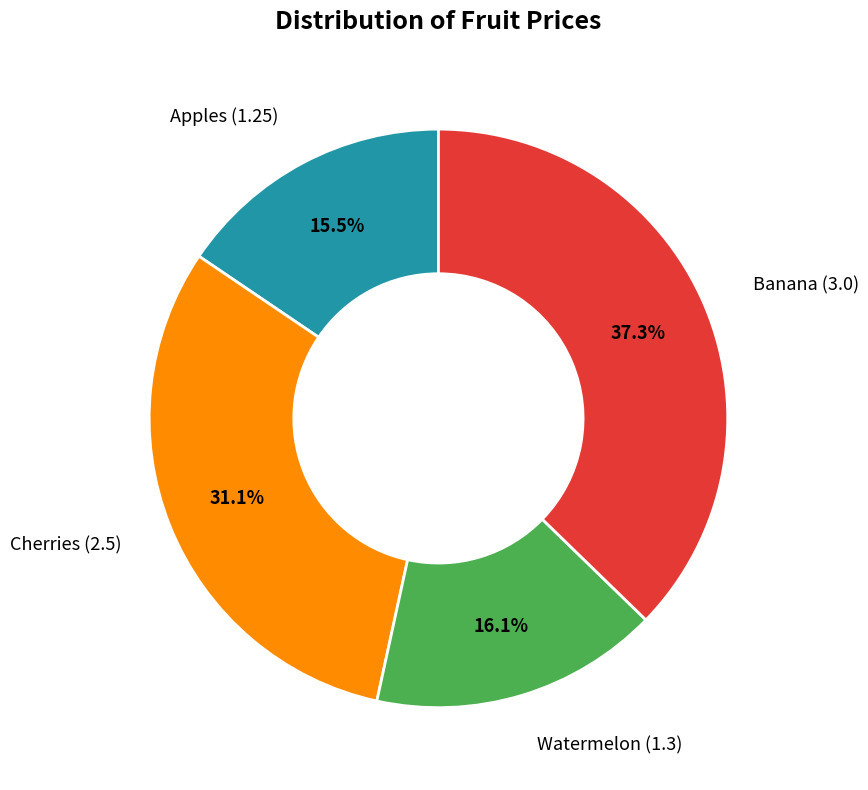

Is there any slice that represents more than half of the pie?

No